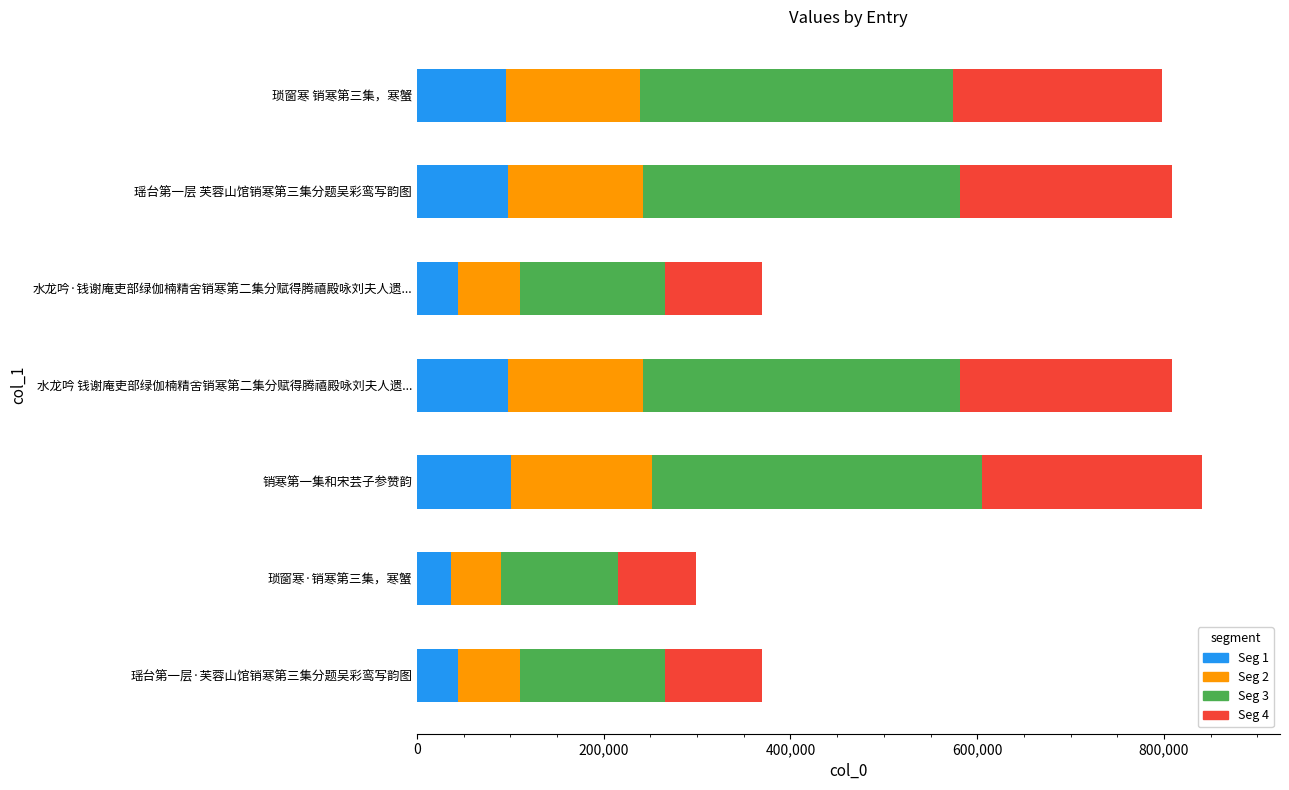

The value of Seg 1 at 琐窗寒·销寒第三集，寒蟹 is 35881.3. True or false?

True